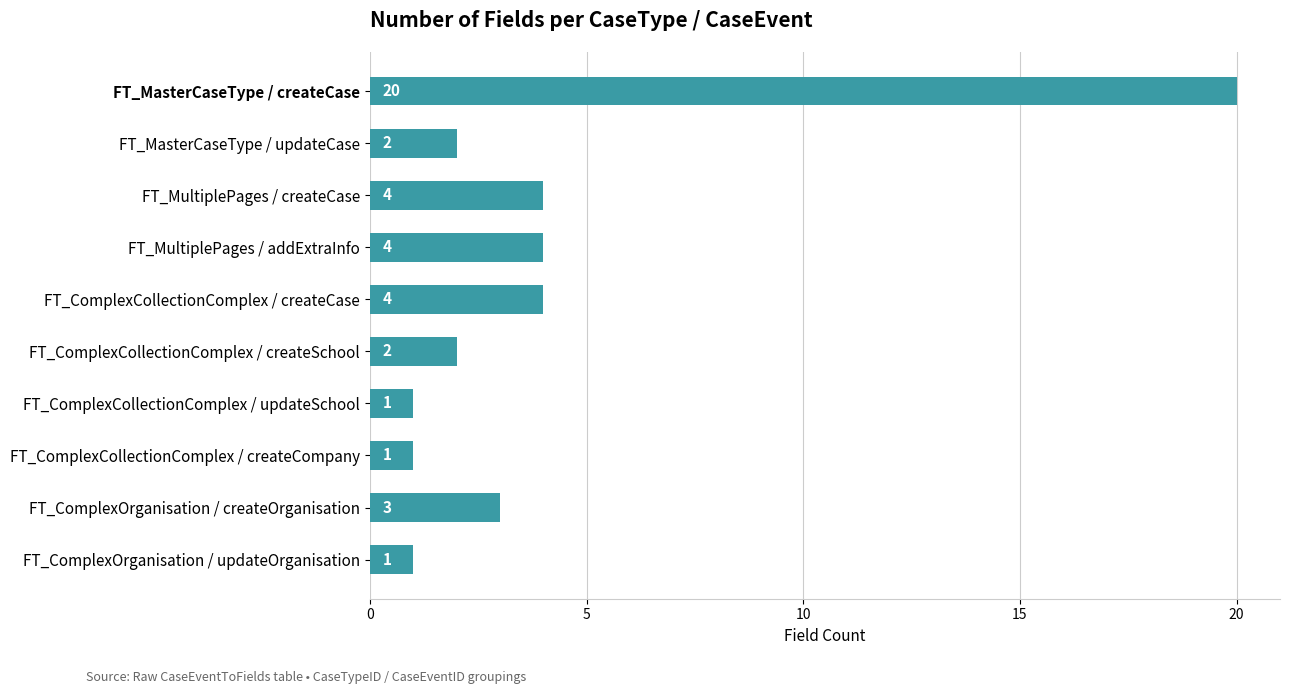

What is the sum of all values?

42